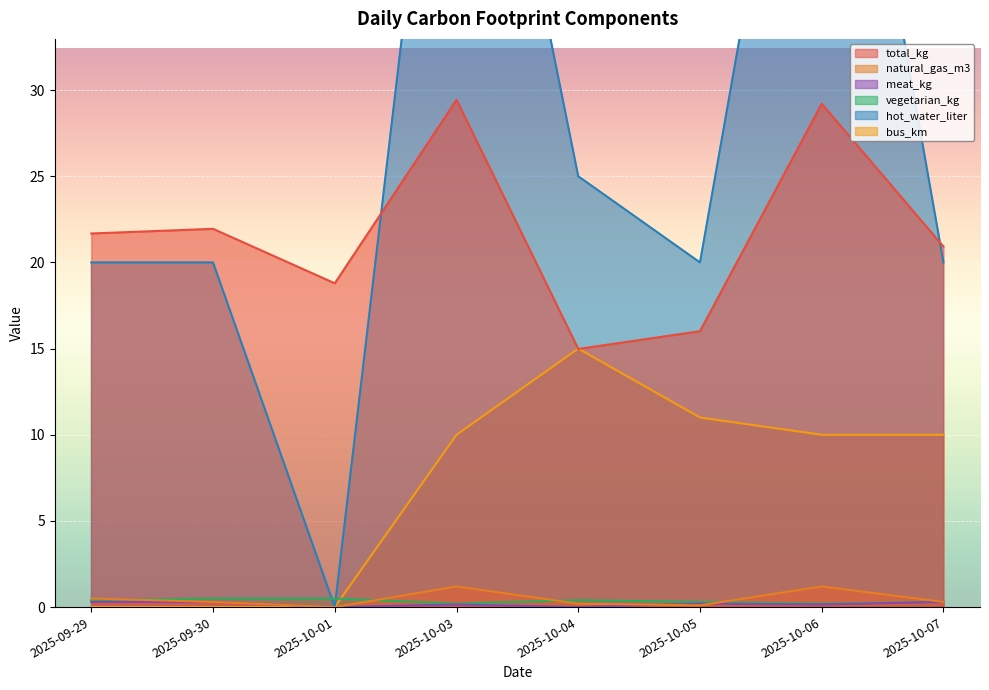

What is the approximate value of natural_gas_m3 at 2025-09-30?

0.3